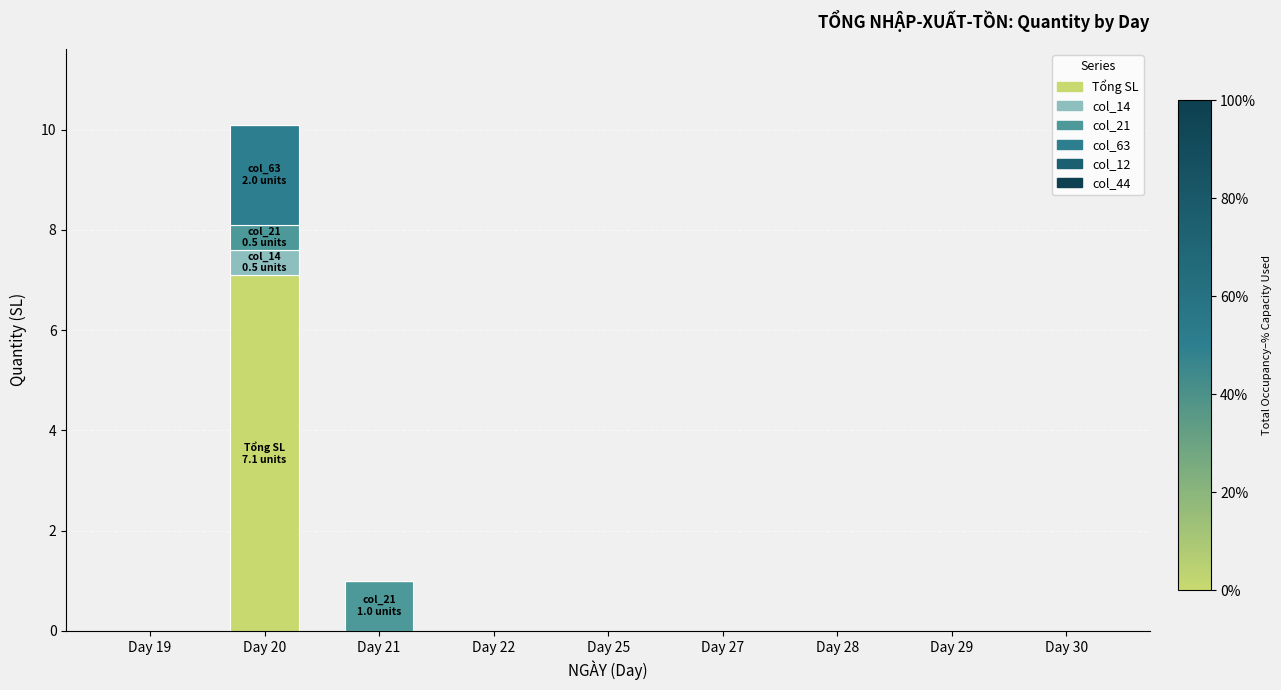

The value of Tổng SL at Day 20 is 7.1. True or false?

True